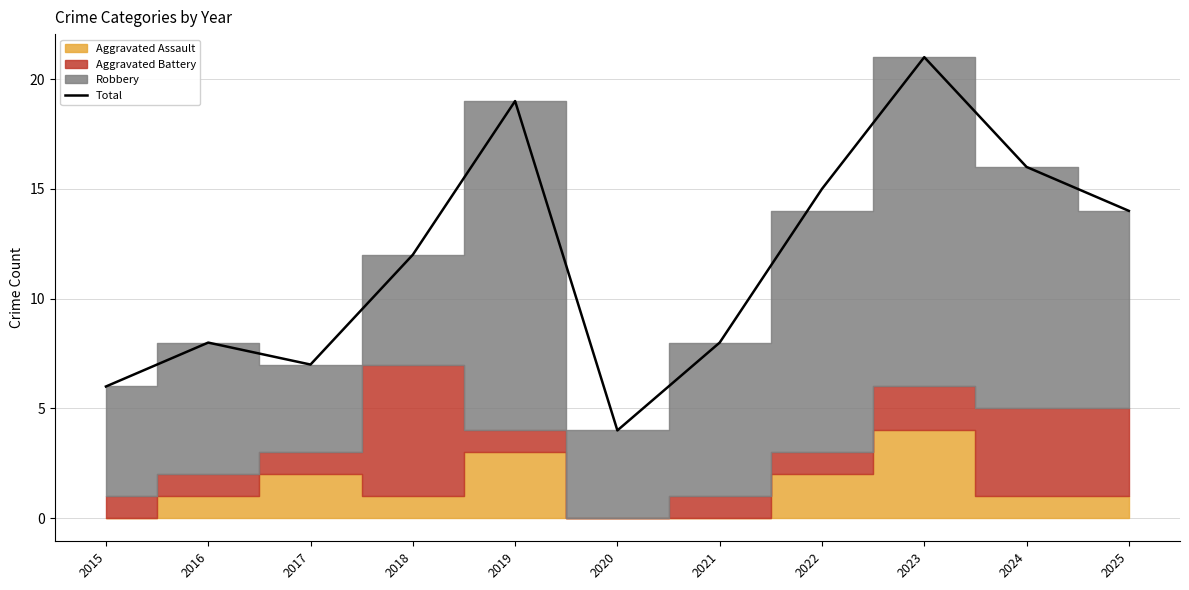

List the labels in order of value, largest first.

2023, 2019, 2024, 2022, 2025, 2018, 2016, 2021, 2017, 2015, 2020